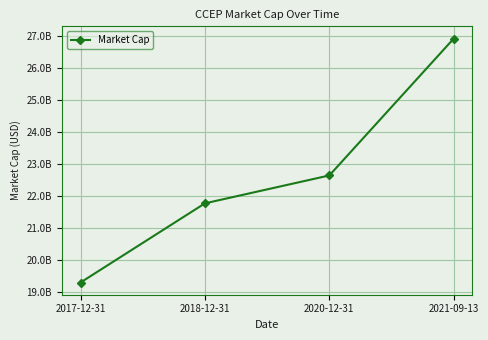

Which category has the lowest value across all series?

2017-12-31